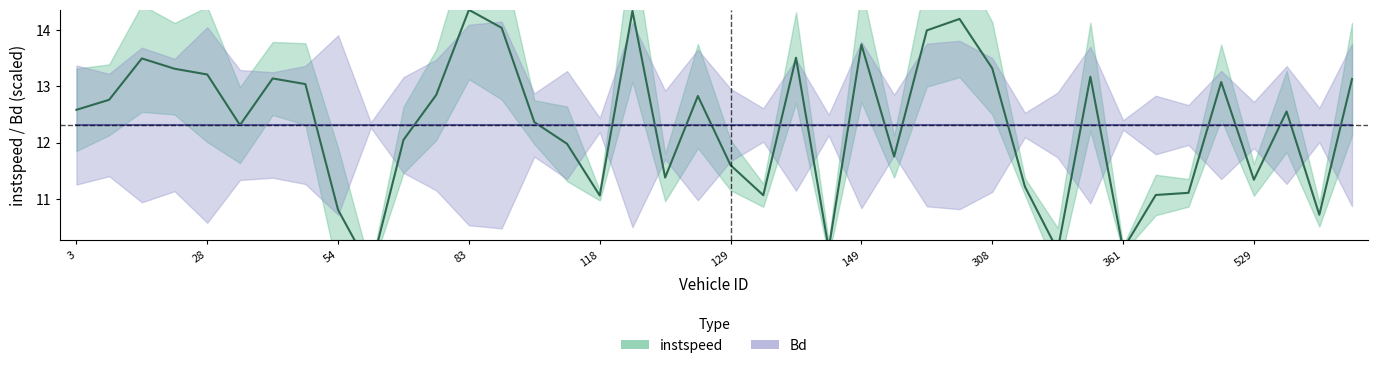

Between 83.0 and 148.0, which is larger?

83.0